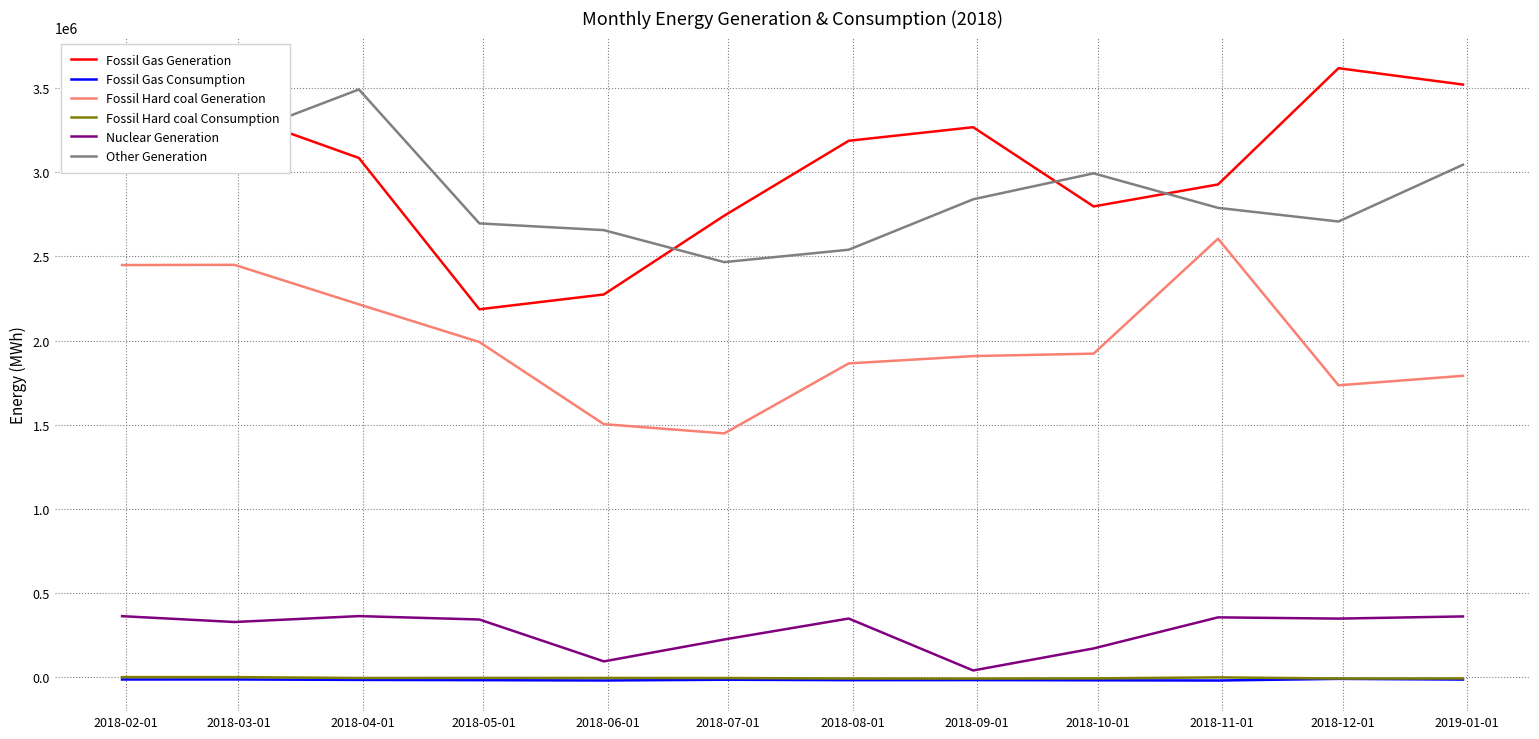

True or false: Fossil Gas Consumption and Fossil Hard coal Generation cross at least once.

False